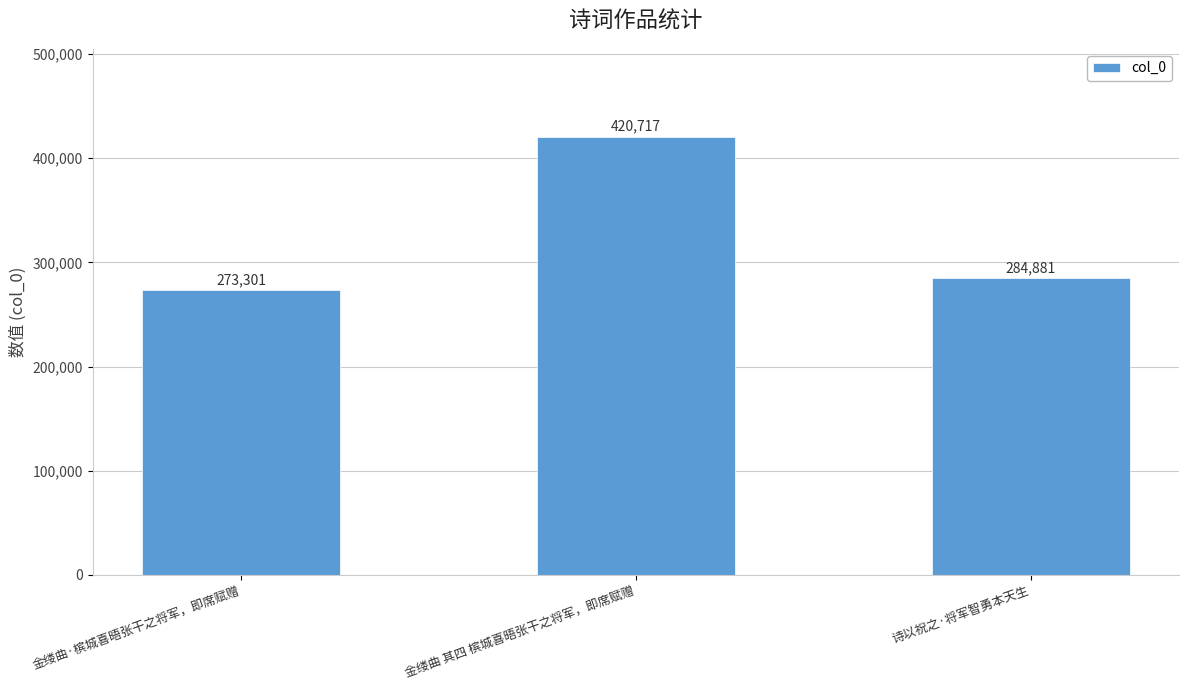

How many values are below 284881?

1